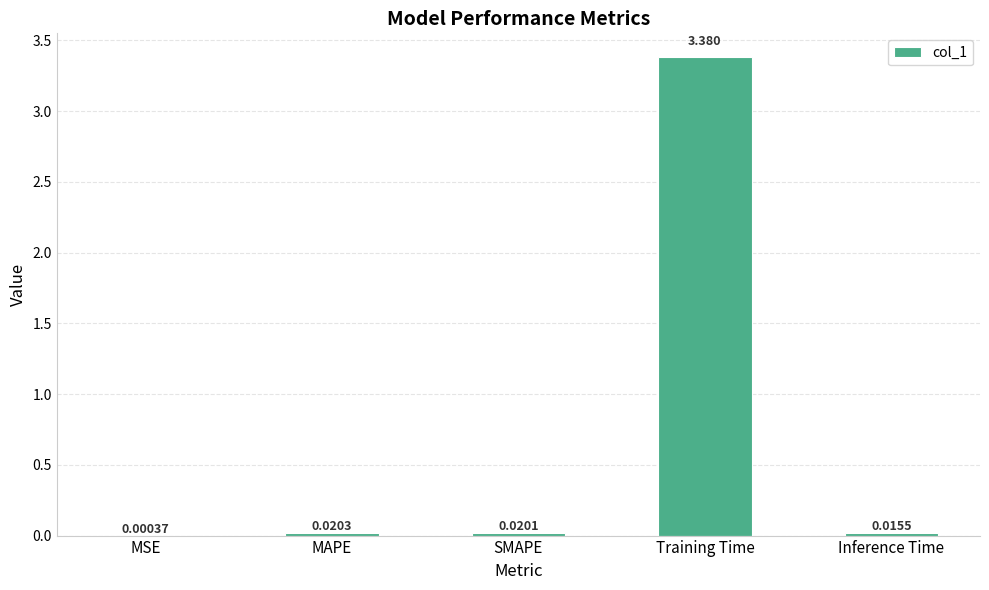

Which label corresponds to the largest value in the chart?

Training Time